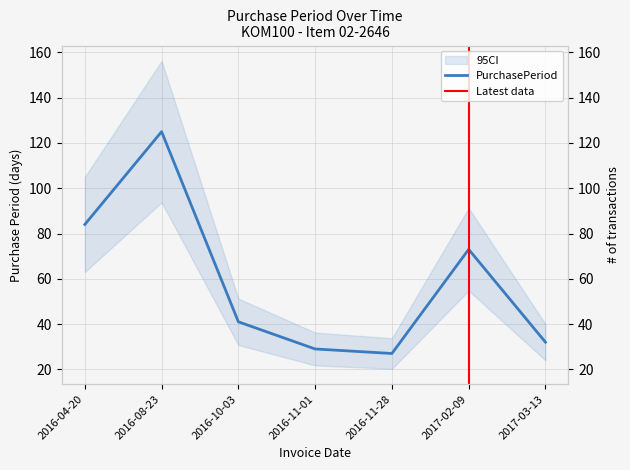

Reading left to right, what are all the values shown in this chart?

2016-04-20=84	2016-08-23=125	2016-10-03=41	2016-11-01=29	2016-11-28=27	2017-02-09=73	2017-03-13=32